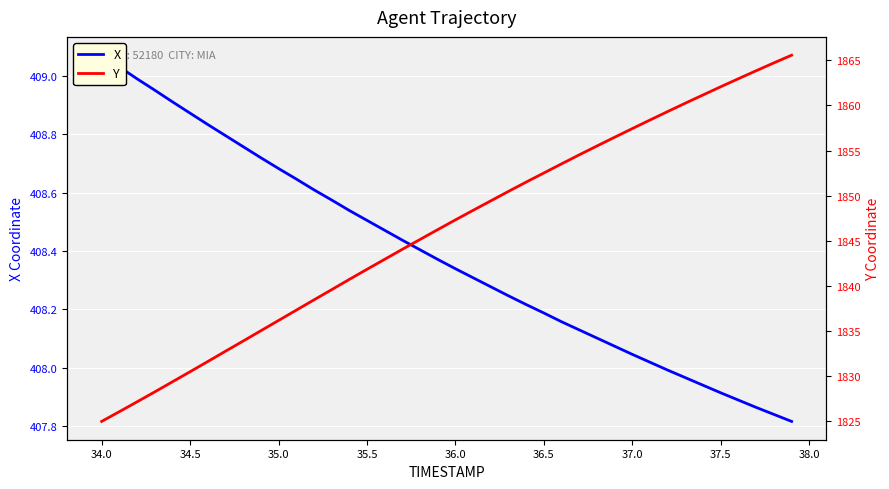

What is the smallest value displayed?

407.8